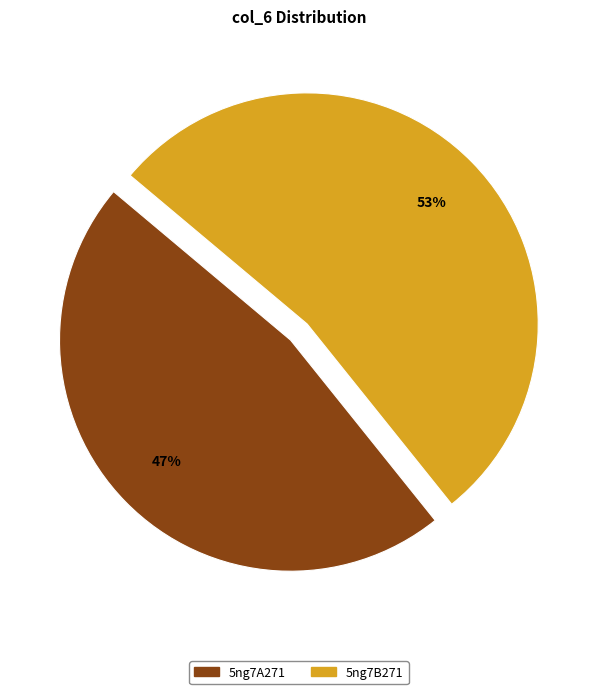

What percentage is the 5ng7A271 slice, to the nearest percent?

47%